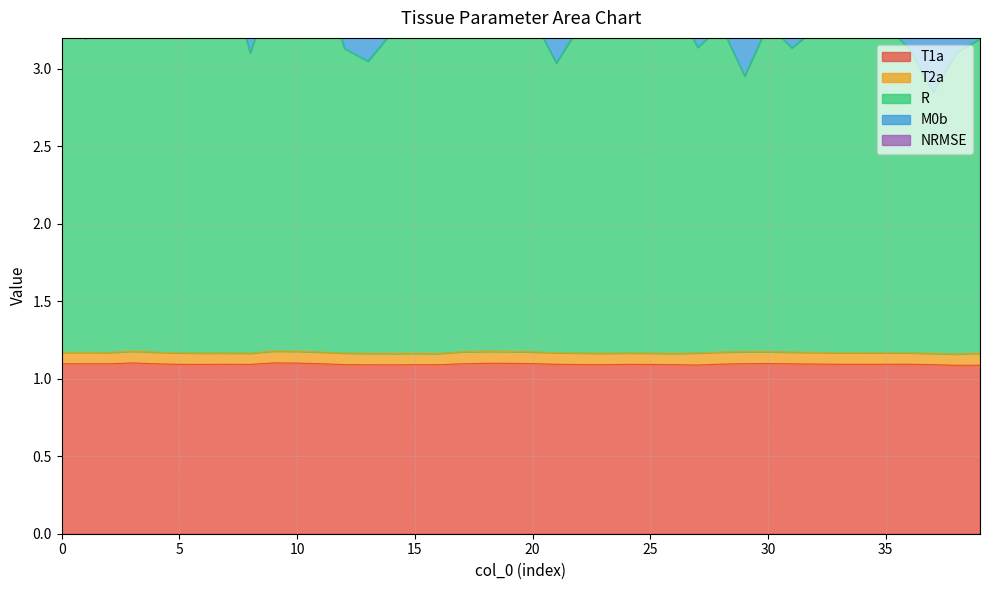

Between 1 and 8, which series saw the biggest shift?

NRMSE